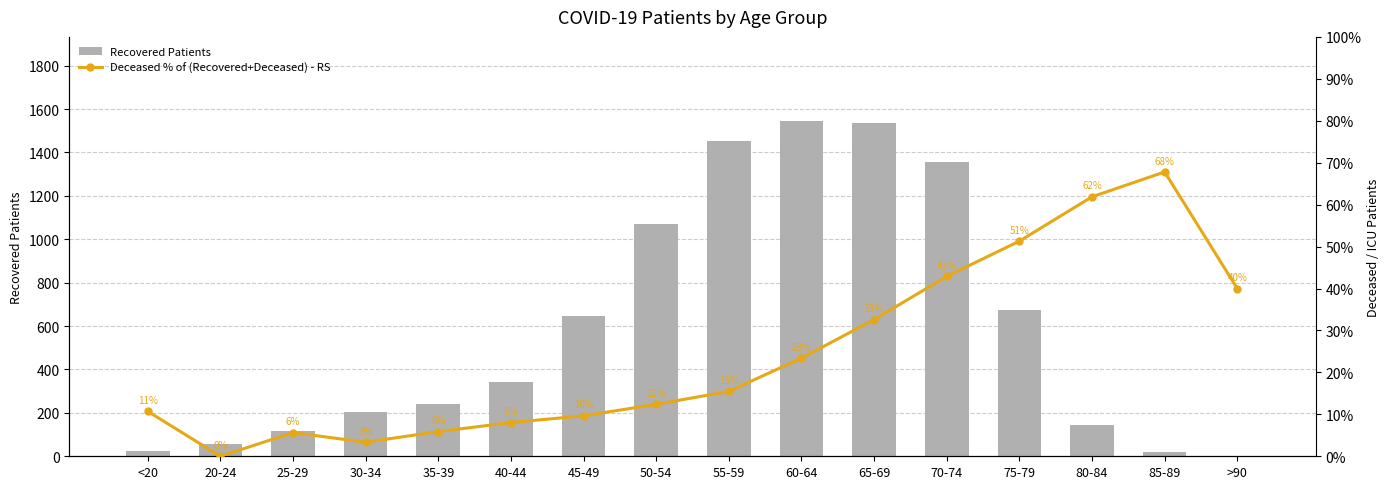

What is the label of the 6th bar from the left?

40-44